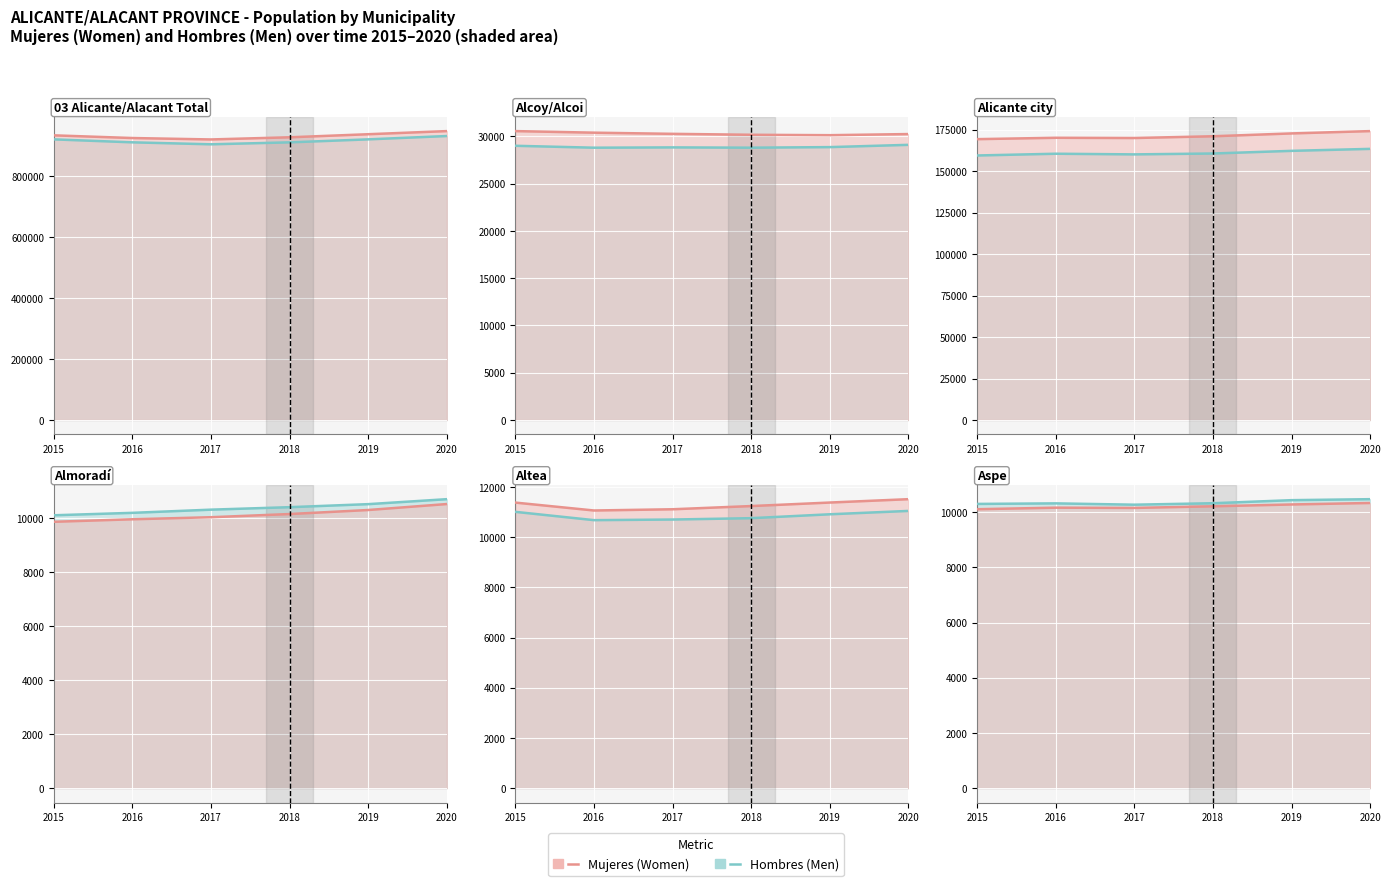

Reading right to left, extract all data points from this chart.

Mujeres: 2020=10333	2019=10279	2018=10213	2017=10154	2016=10163	2015=10107
Hombres: 2020=10471	2019=10435	2018=10324	2017=10271	2016=10319	2015=10299